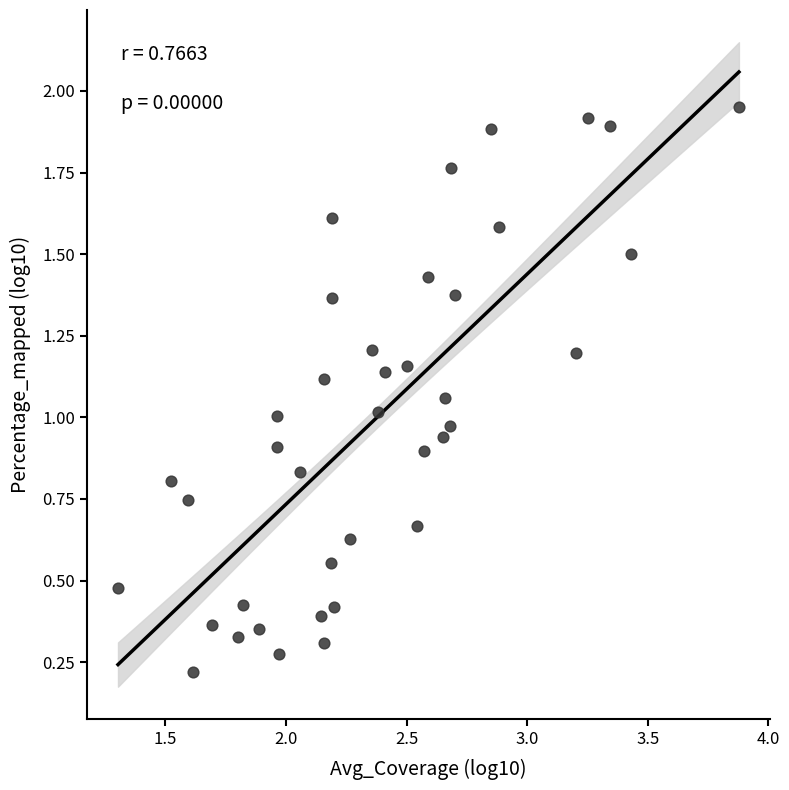

What is the range of X values (max minus min)?

2.6